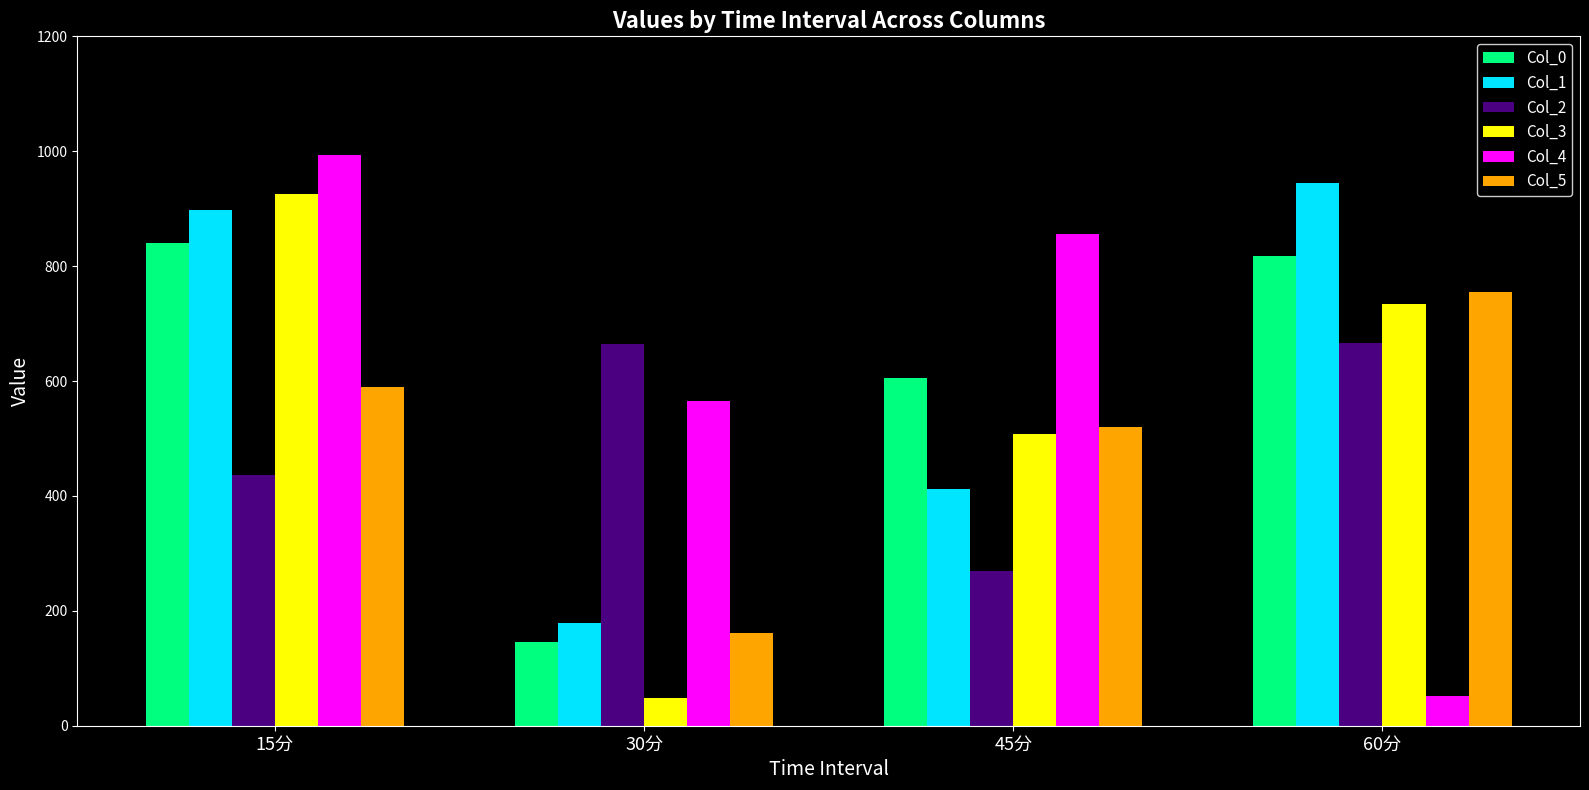

Rank the categories by Col_3 value from lowest to highest.

30分, 45分, 60分, 15分